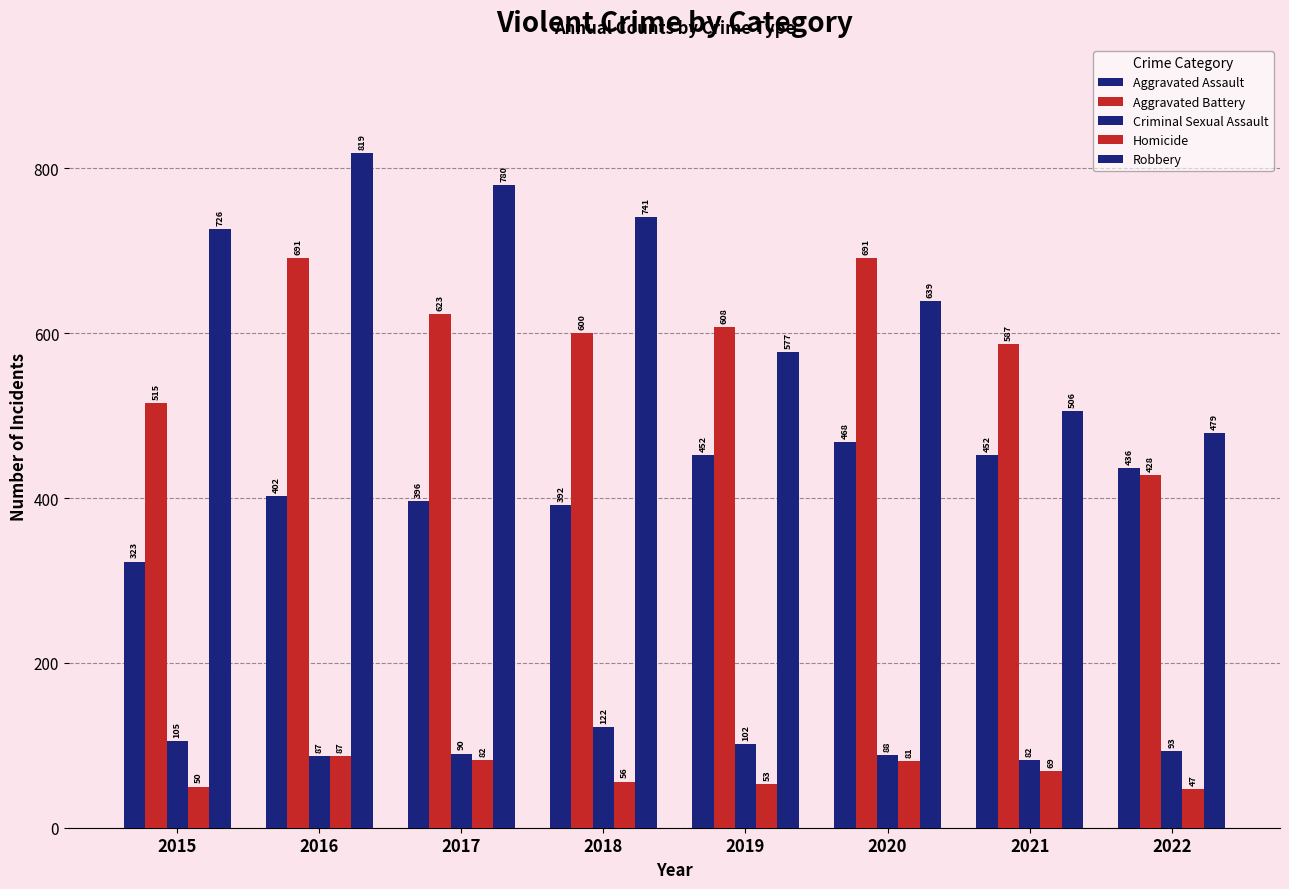

Is the value of Aggravated Assault at 2018 greater than the value of Homicide at 2017?

Yes